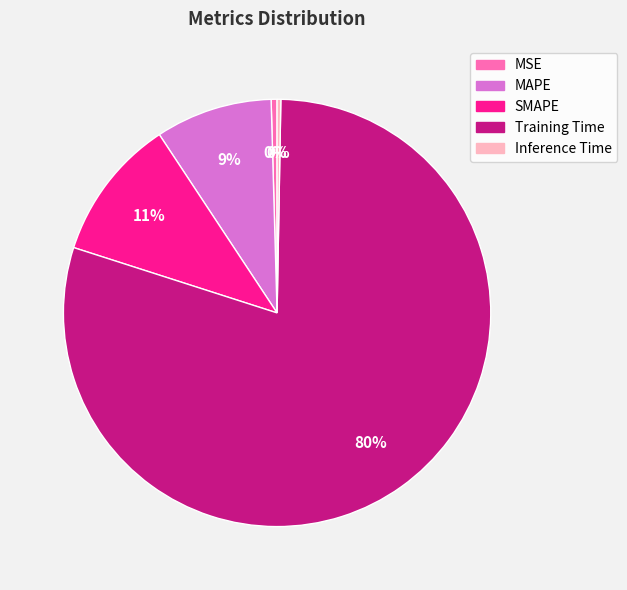

Is MAPE the majority of the pie?

No